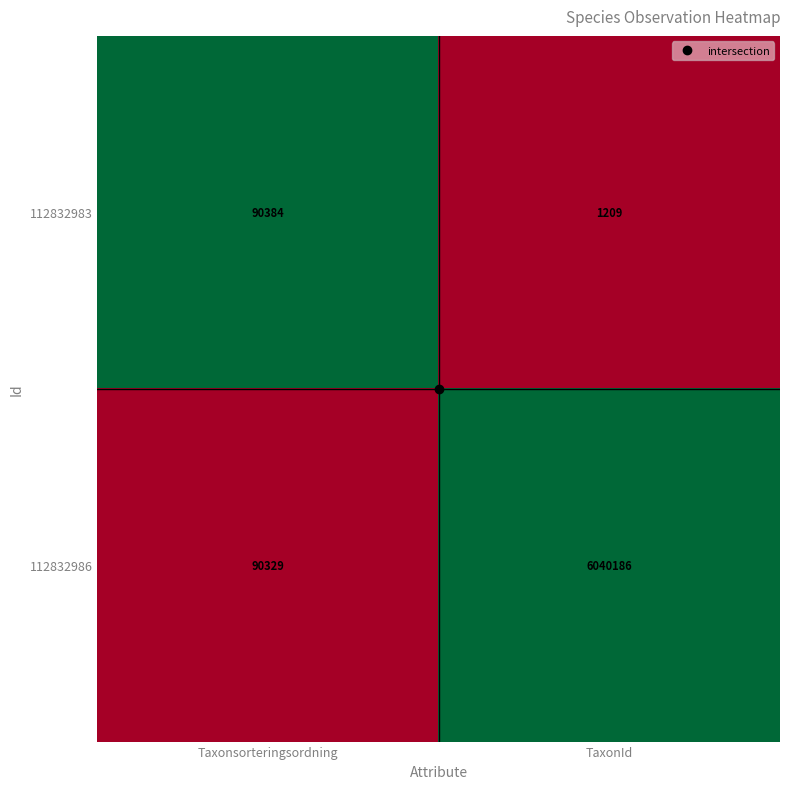

Rank the series by their maximum value, from highest to lowest.

112832986, 112832983